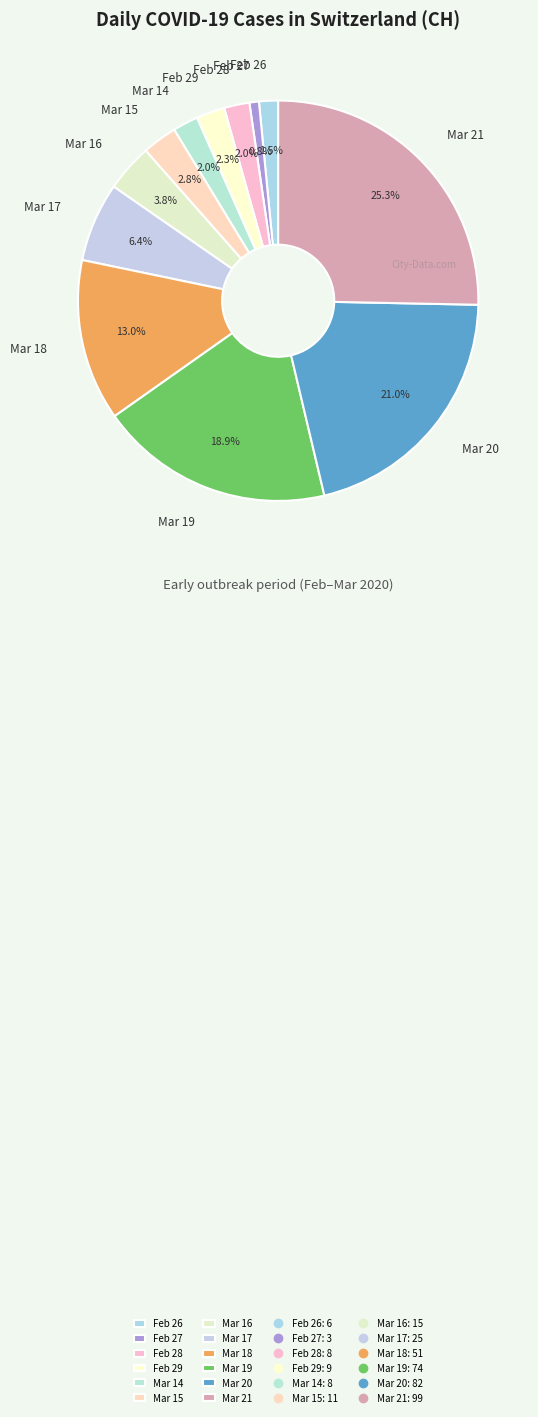

What is the total percentage of Mar 17 and Feb 28?

8.4%